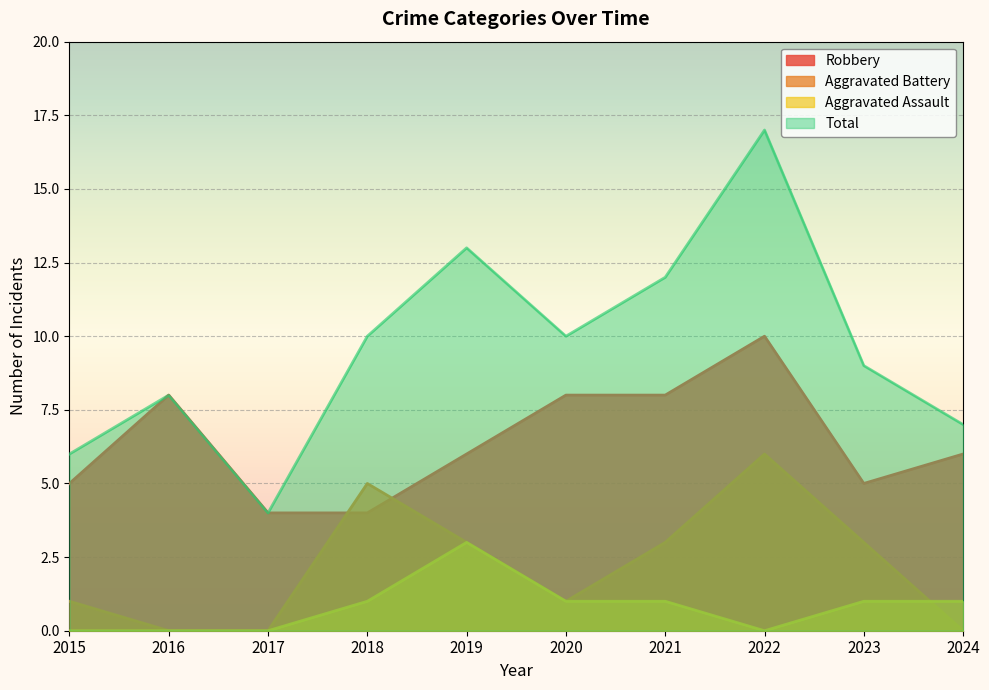

True or false: Aggravated Battery and Total cross at least once.

False